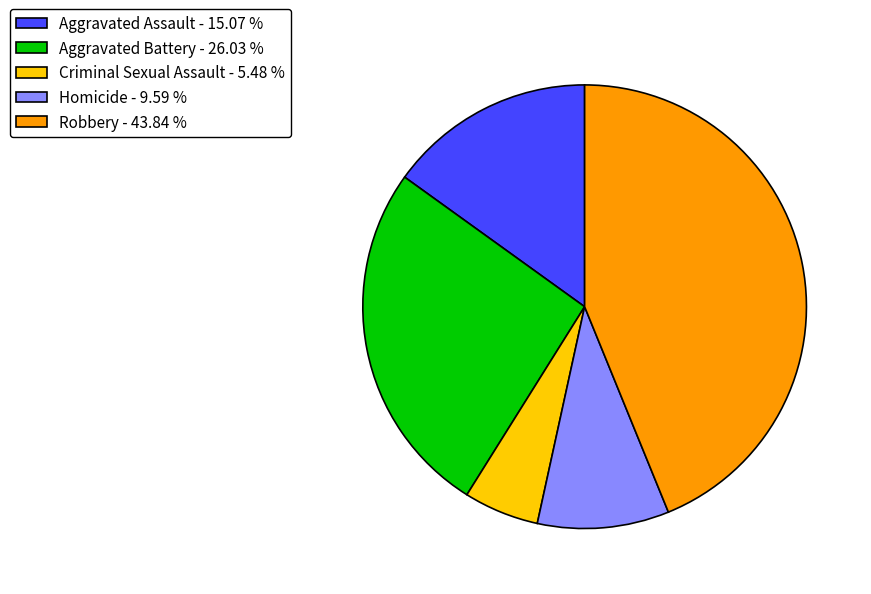

Does any single category account for the majority?

No